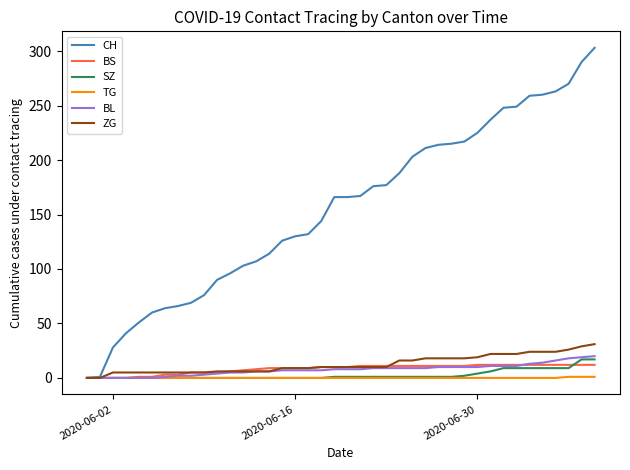

Which series has the largest range (max minus min)?

CH